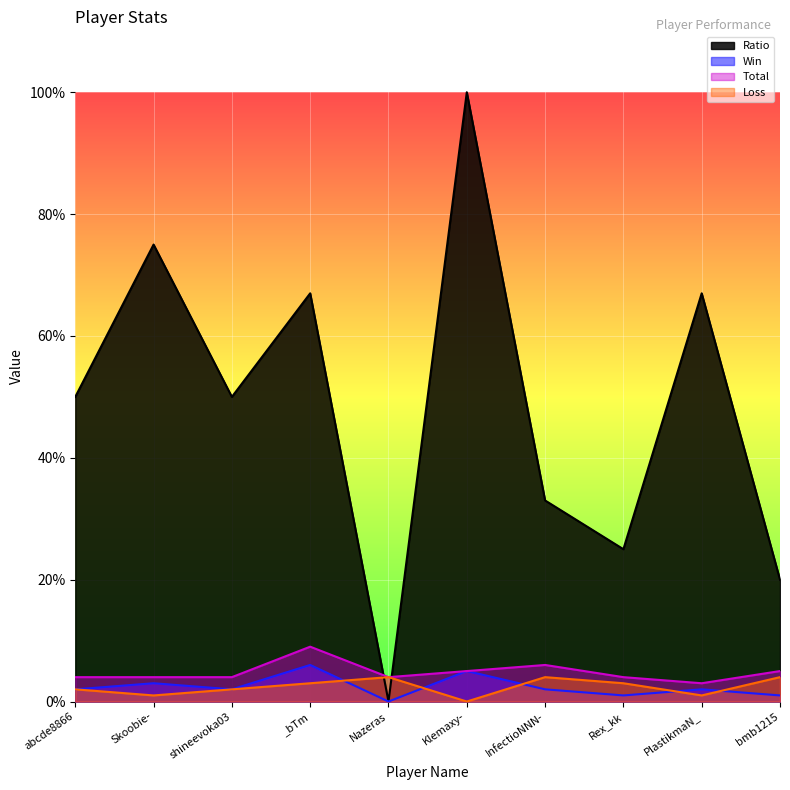

Reading left to right, extract all data points from this chart.

Ratio: abcde8866=50	Skoobie-=75	shineevoka03=50	_bTm=67	Nazeras=0	Klemaxy-=100	InfectioNNN-=33	Rex_kk=25	PlastikmaN_=67	bmb1215=20
Win: abcde8866=2	Skoobie-=3	shineevoka03=2	_bTm=6	Nazeras=0	Klemaxy-=5	InfectioNNN-=2	Rex_kk=1	PlastikmaN_=2	bmb1215=1
Total: abcde8866=4	Skoobie-=4	shineevoka03=4	_bTm=9	Nazeras=4	Klemaxy-=5	InfectioNNN-=6	Rex_kk=4	PlastikmaN_=3	bmb1215=5
Loss: abcde8866=2	Skoobie-=1	shineevoka03=2	_bTm=3	Nazeras=4	Klemaxy-=0	InfectioNNN-=4	Rex_kk=3	PlastikmaN_=1	bmb1215=4